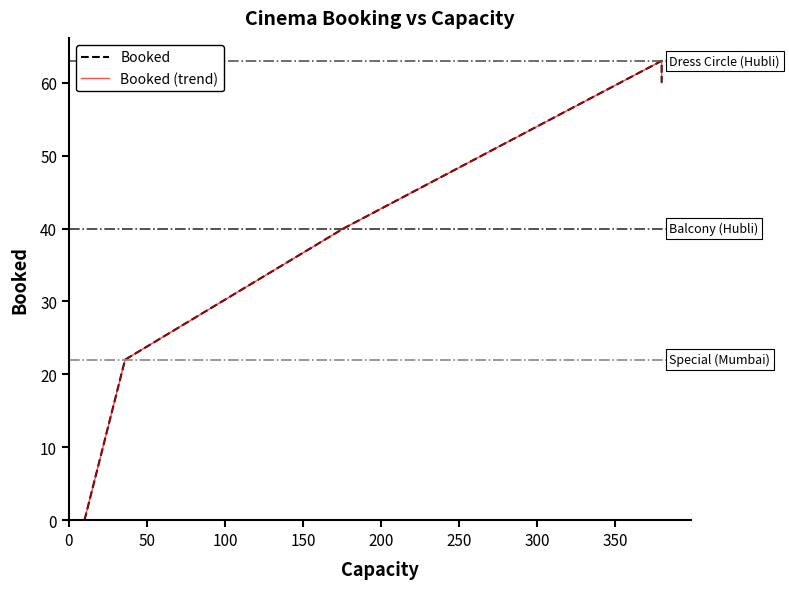

How many lines are shown in the chart?

2